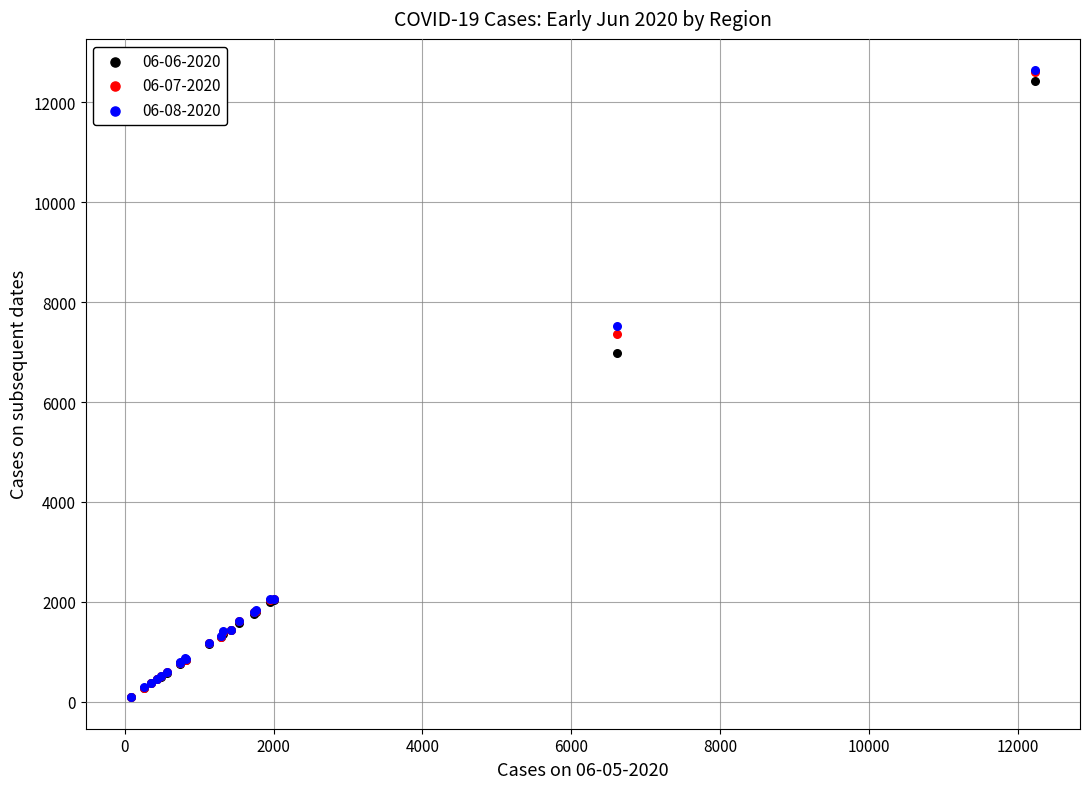

Across all series, what Y value is closest to 6364?

6987